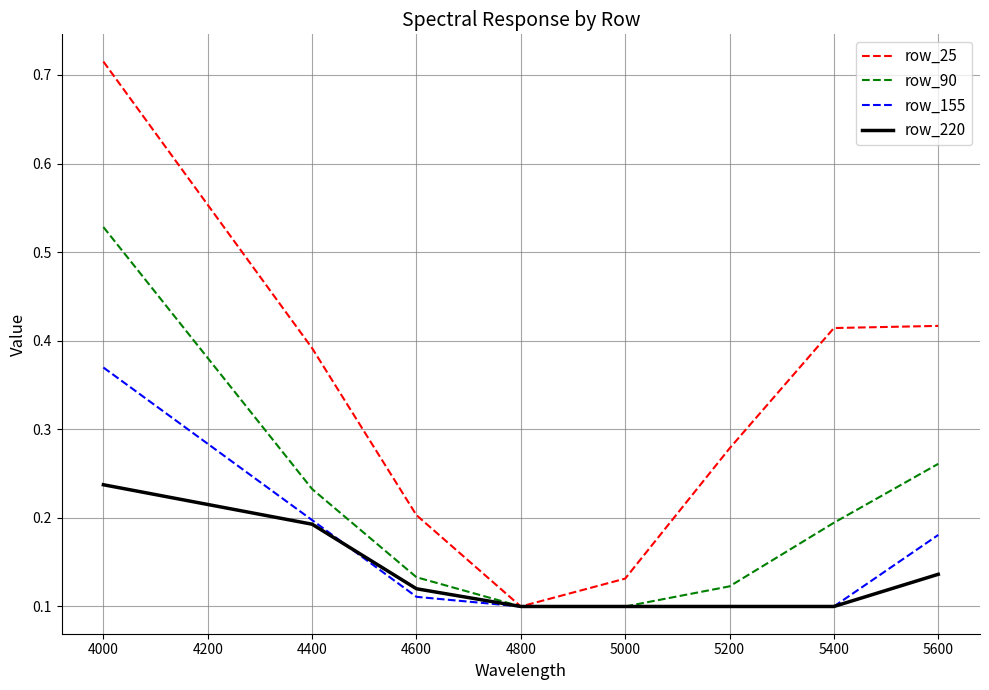

At how many categories does at least one series exceed 0?

8